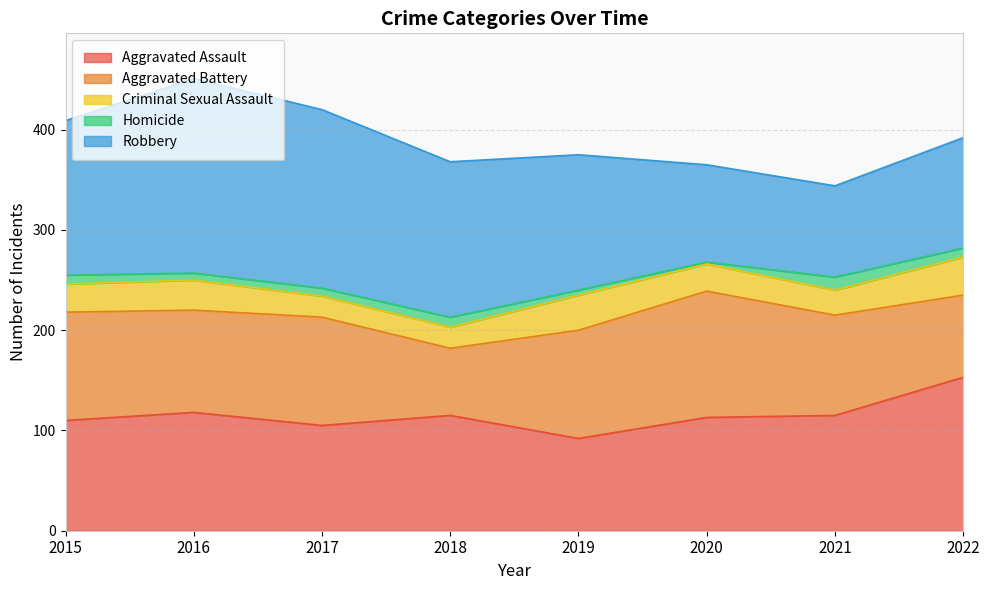

True or false: Robbery and Homicide intersect in this chart.

False